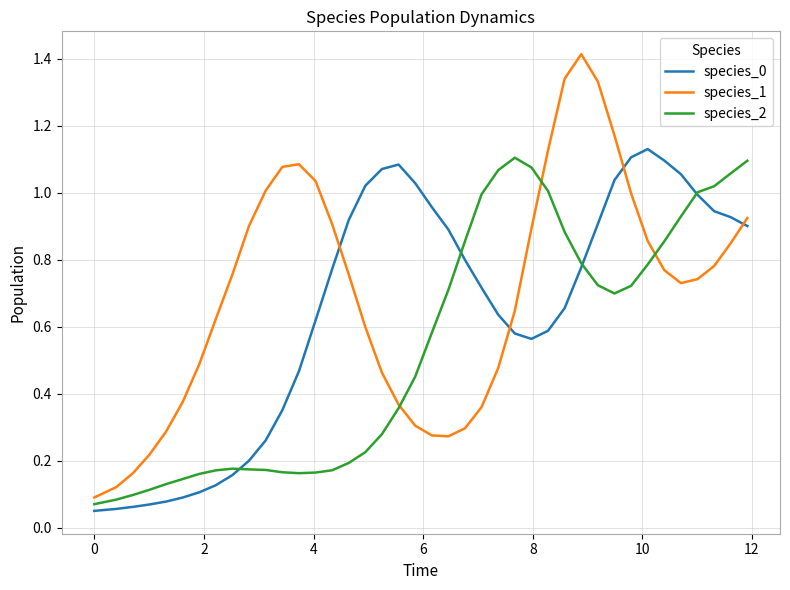

Rank the series by their average value, from highest to lowest.

species_1, species_0, species_2